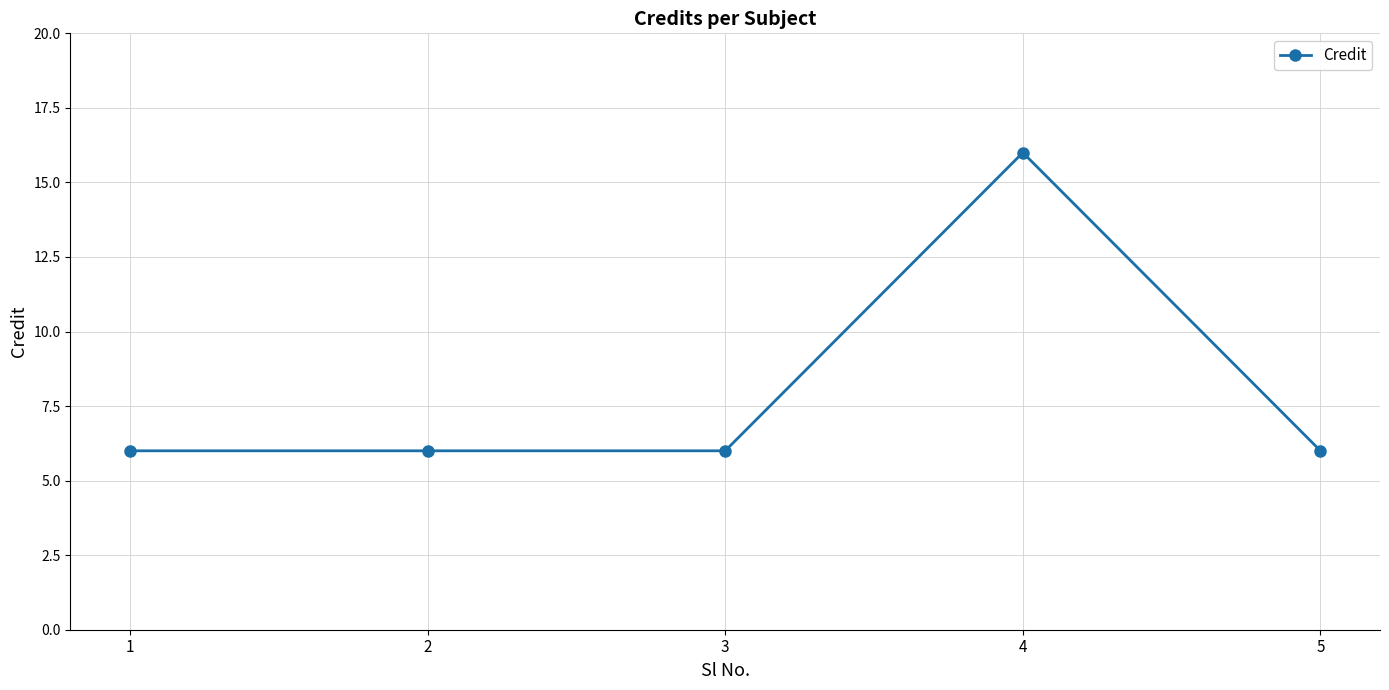

What value does the data have at 3, to the nearest 5?

5